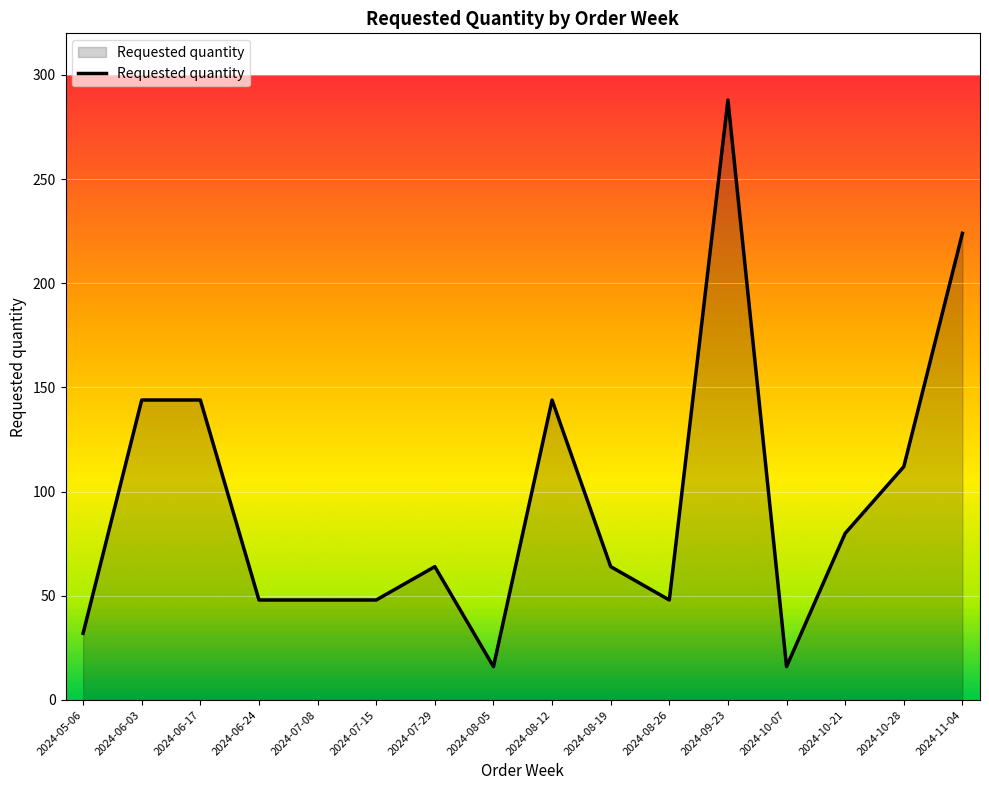

What is the difference between the values at 2024-10-21 and 2024-08-05?

64